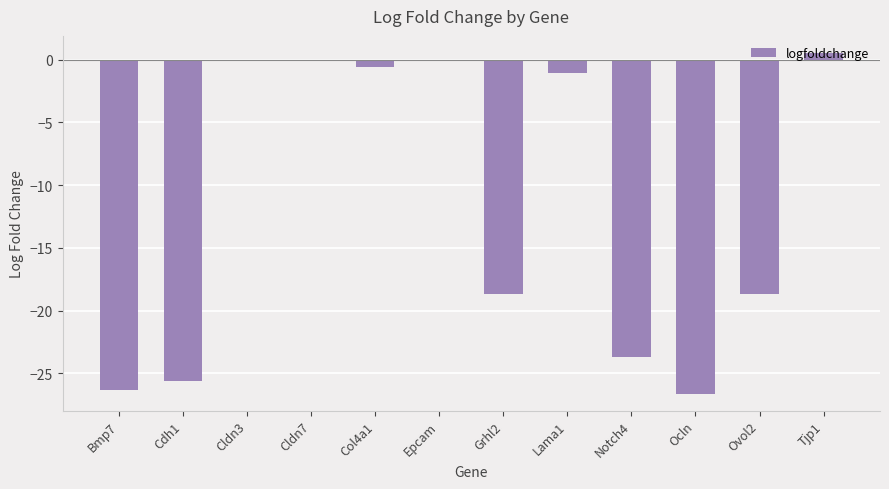

What is the change in value from Col4a1 to Notch4?

-23.1